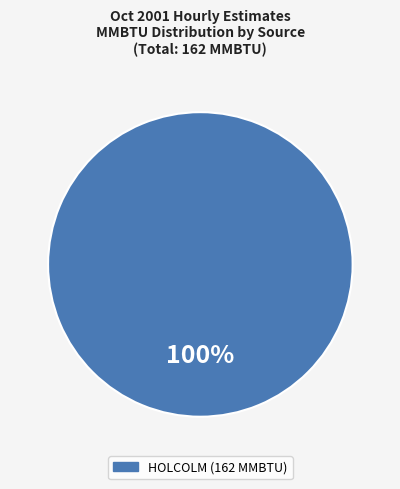

Is there a majority slice in this chart?

Yes